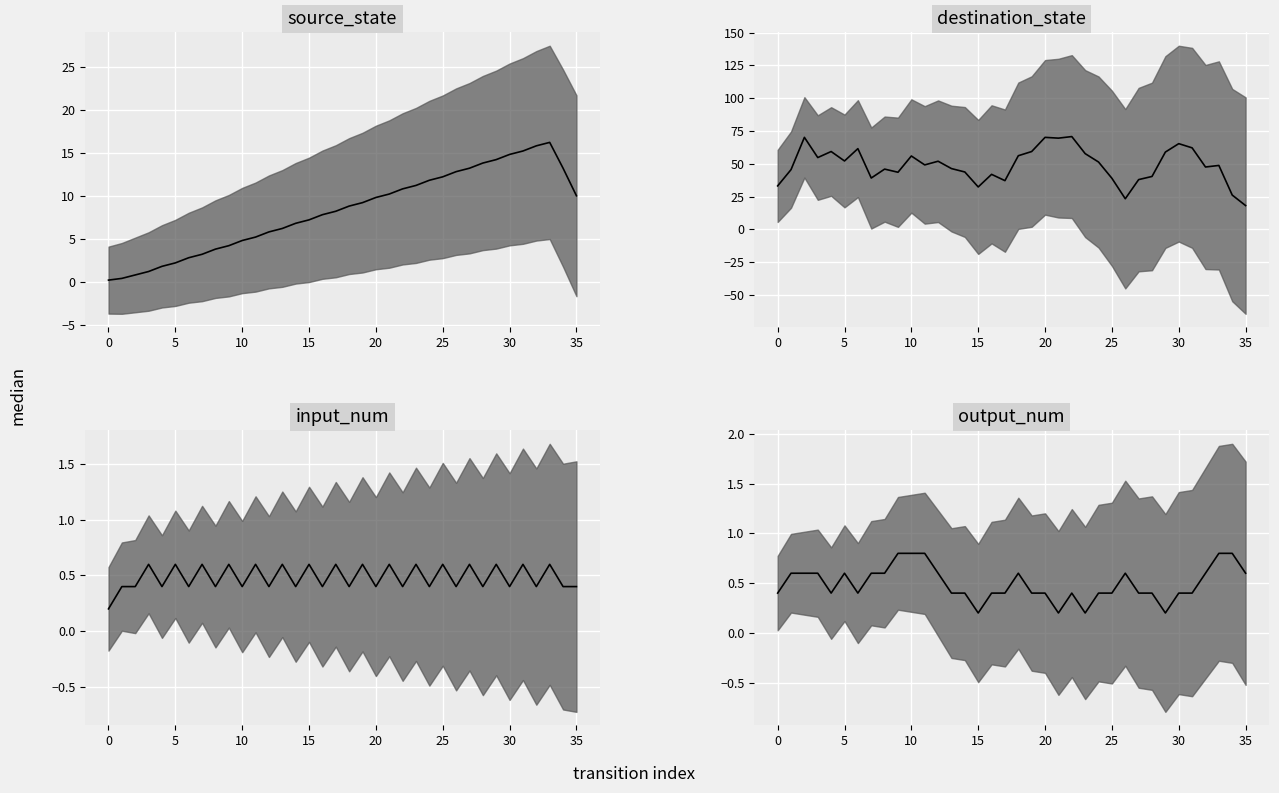

How many lines are shown in the chart?

4